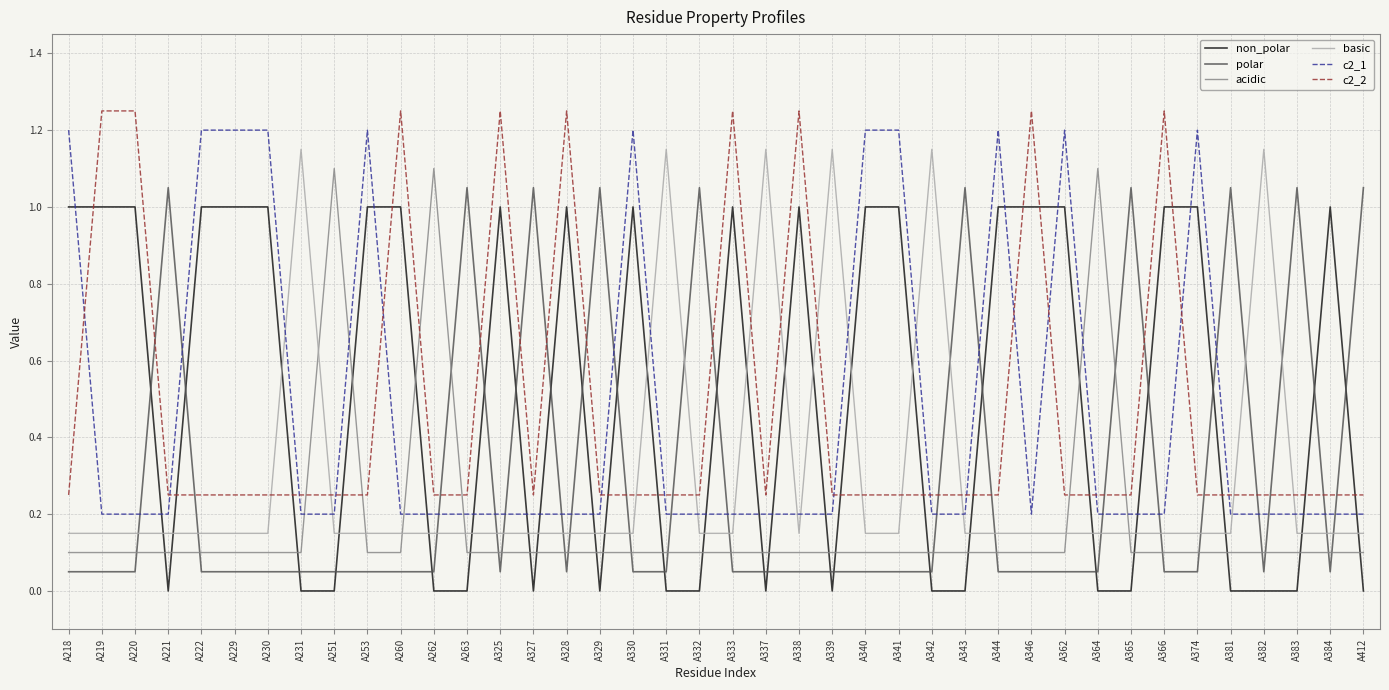

What is the total value across all series at A325?

2.8